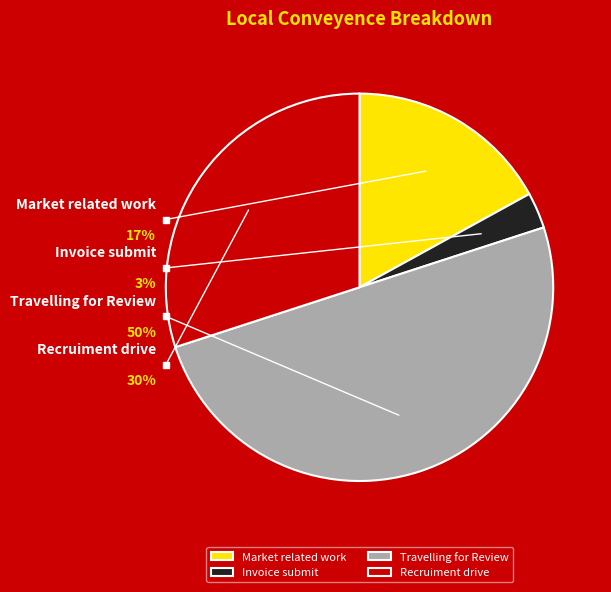

Approximately how many times larger is the value at Travelling for Review compared to Market related work?

2.9